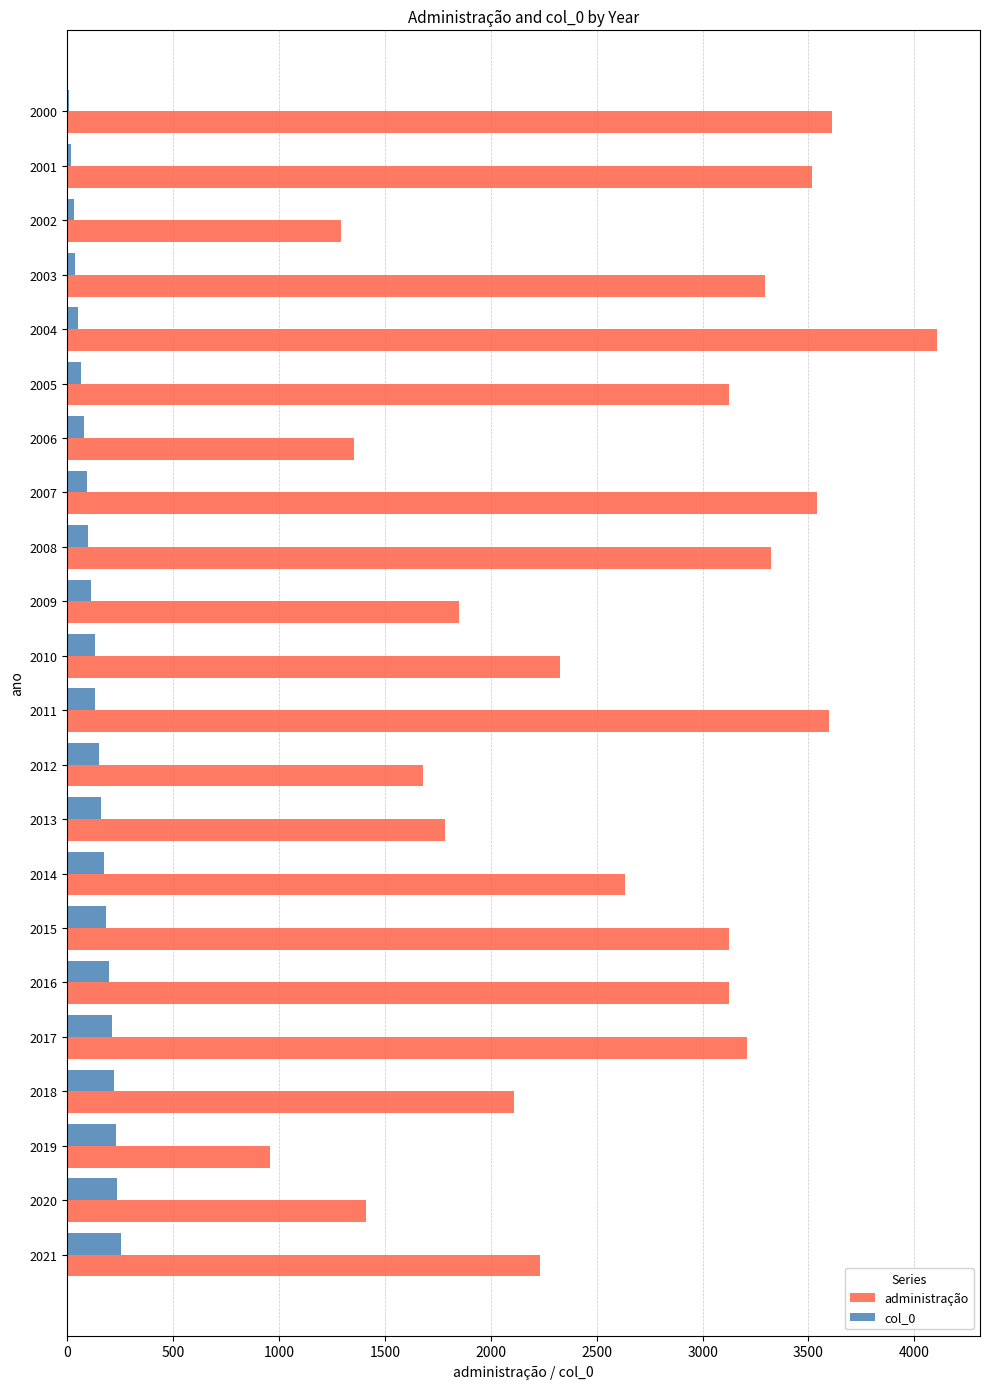

Which label corresponds to the largest value in the chart?

2004